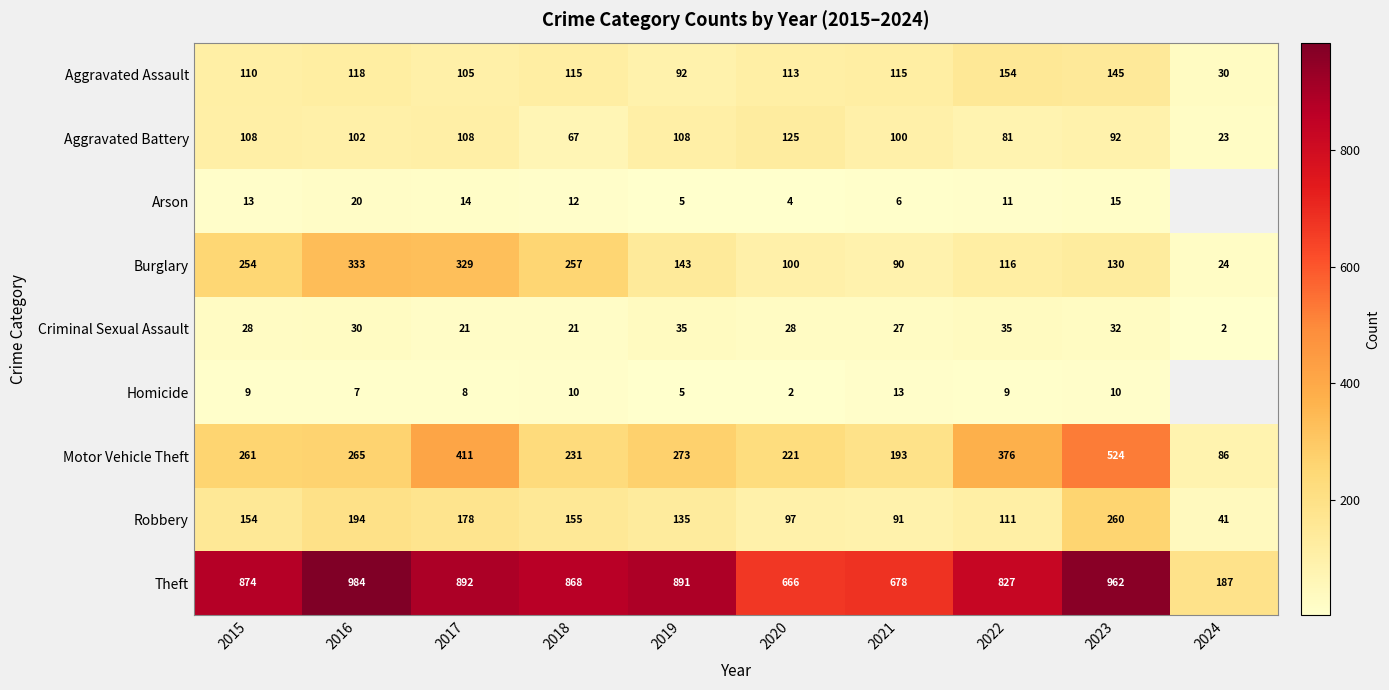

How many distinct data groups are displayed?

9